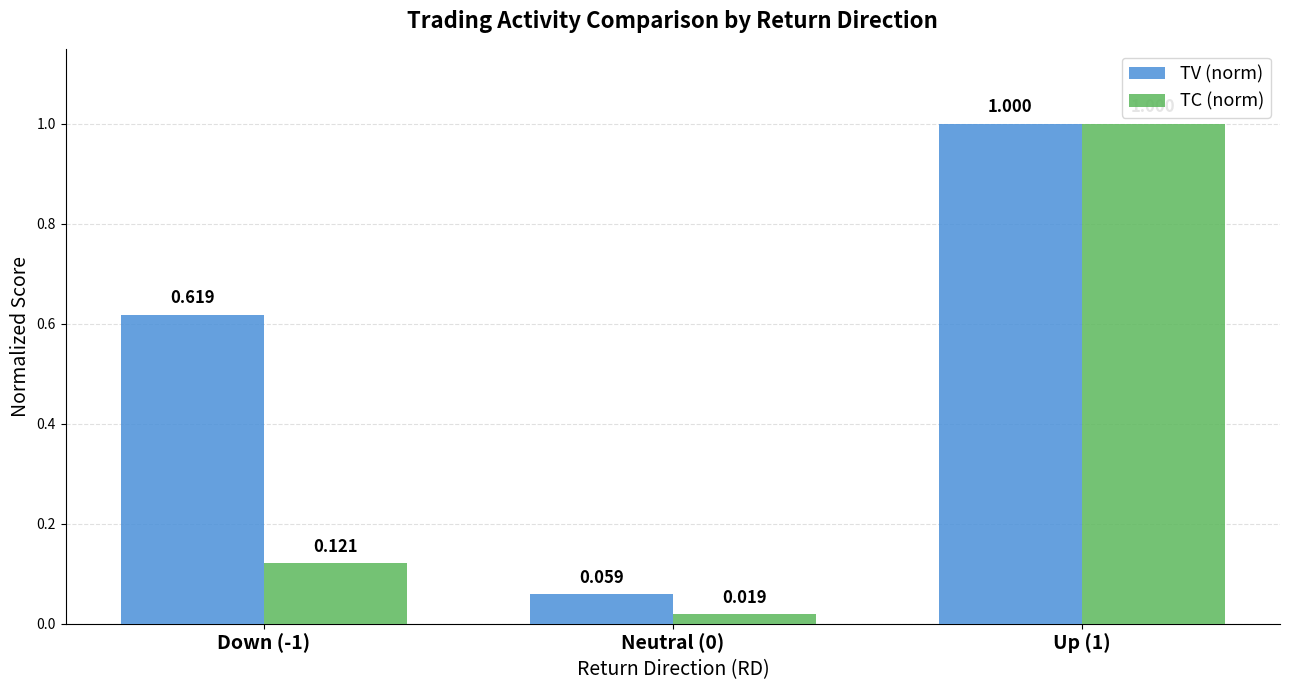

Which series has the widest spread of values?

TC (norm)